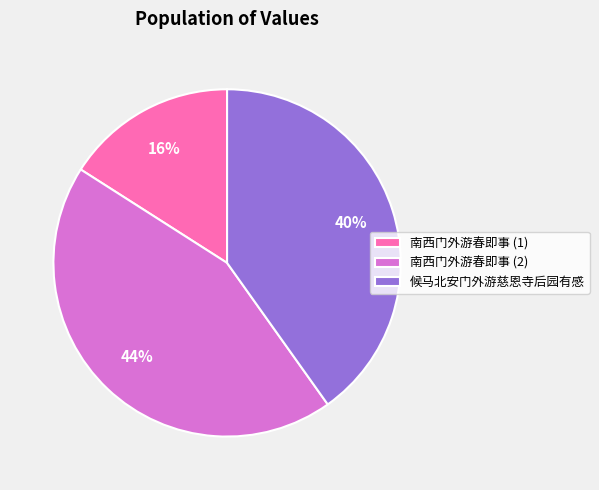

What percentage is the 候马北安门外游慈恩寺后园有感 slice, to the nearest percent?

40%